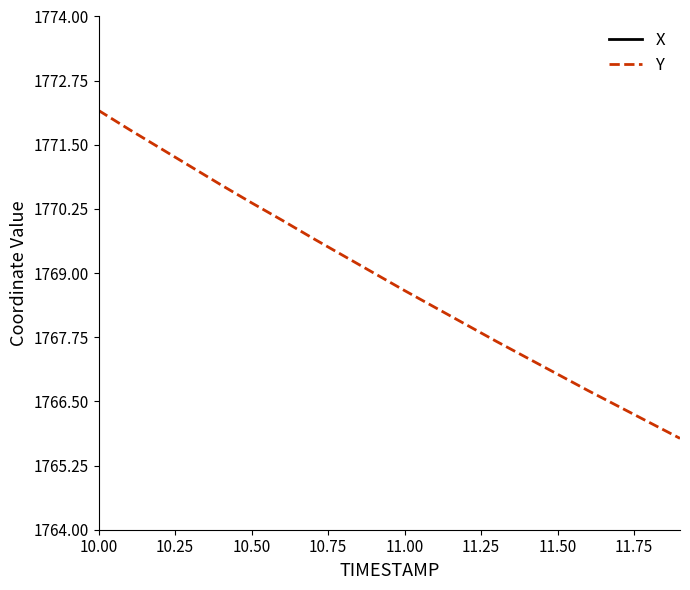

The Y series shows 1767.0 at 11.50. True or false?

True